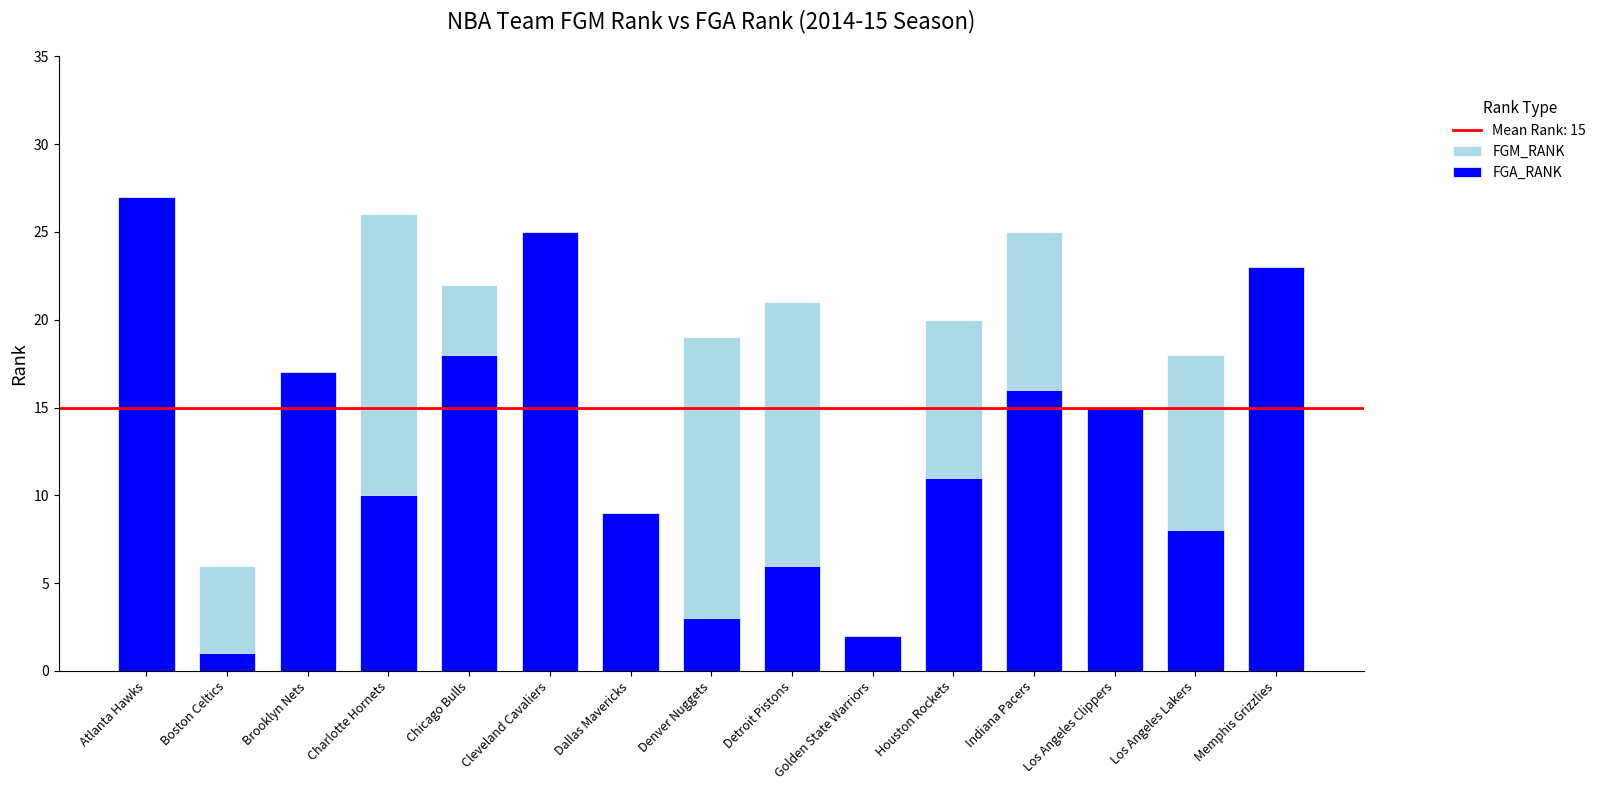

Which series has the widest spread of values?

FGA_RANK